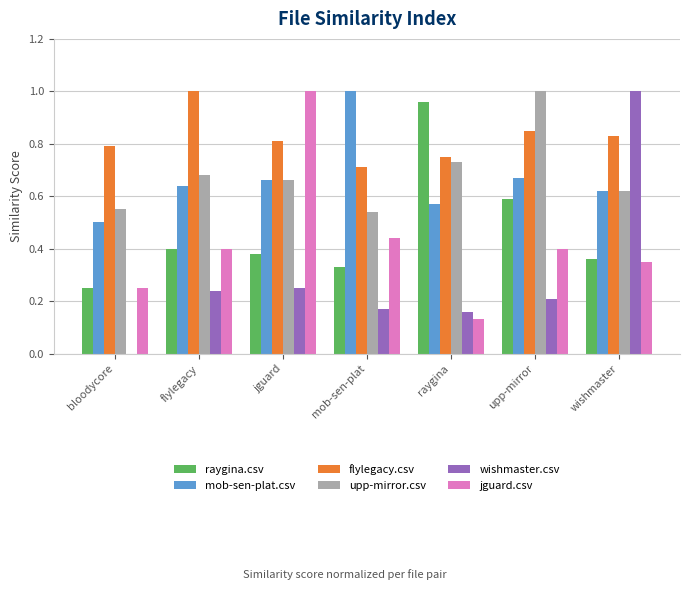

What is the total value across all series at mob-sen-plat?

3.2